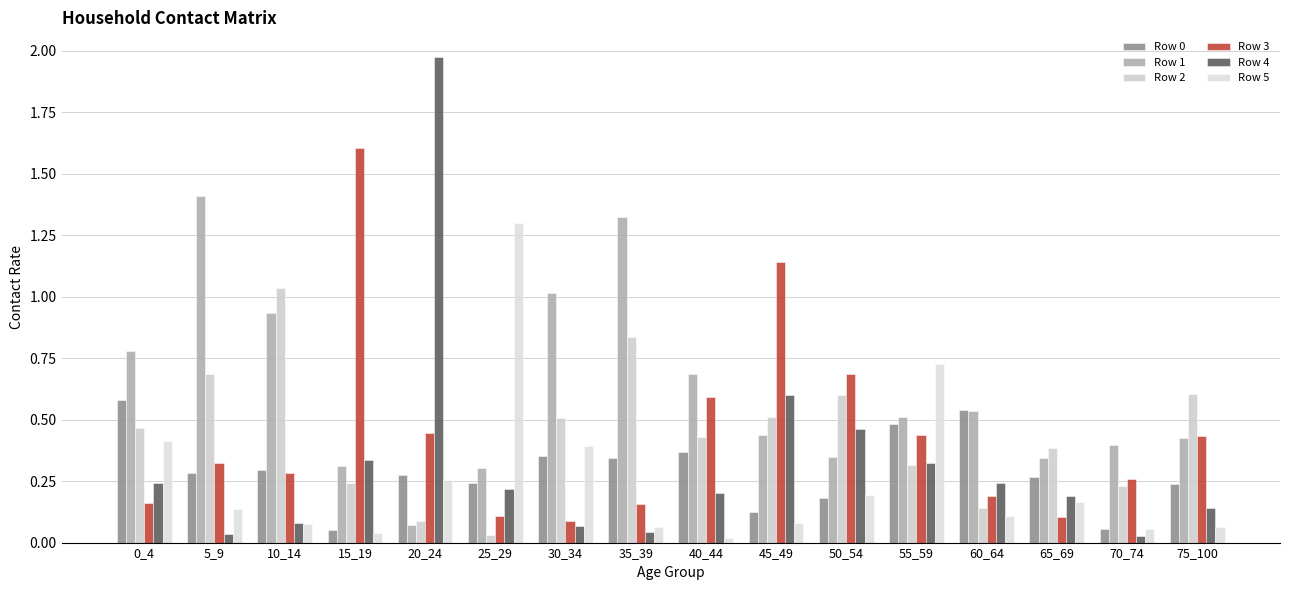

Is it true that Row 5 equals 0.4 at 30_34?

True